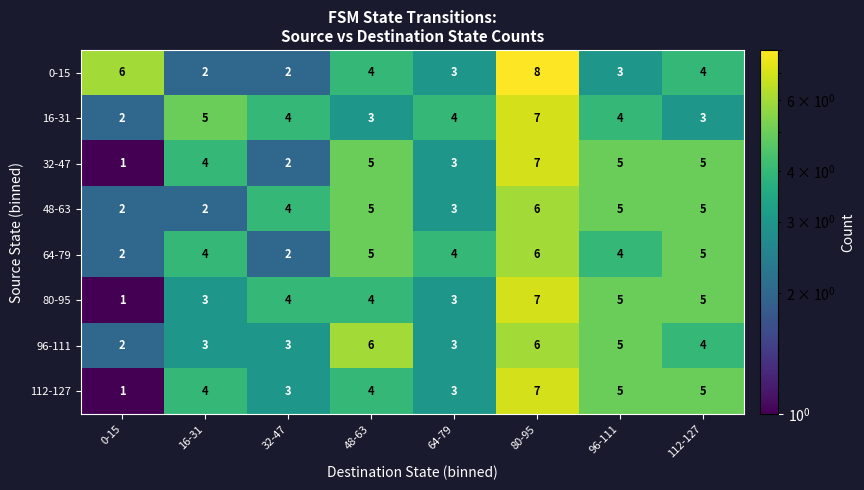

How many categories are shown in the chart?

8